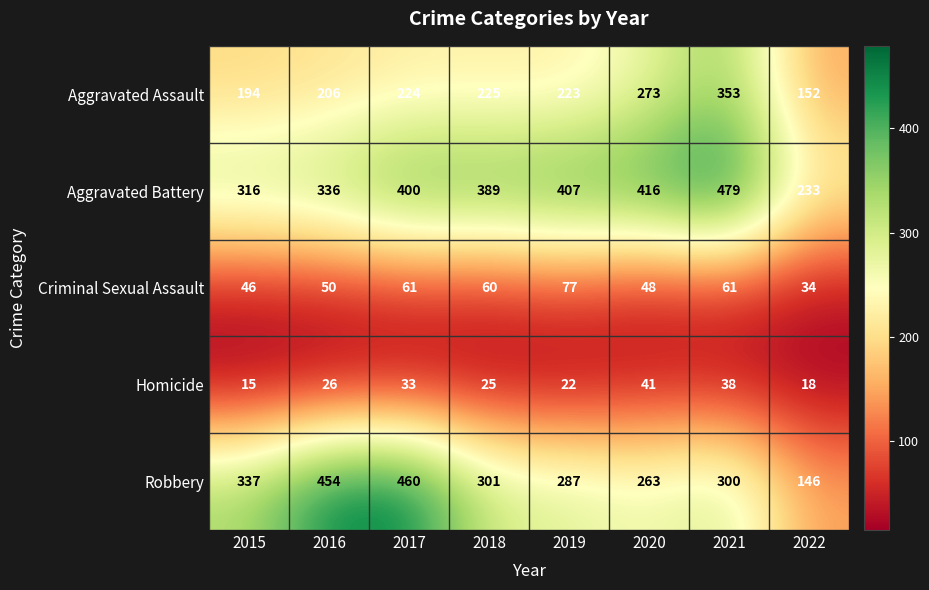

Where is Criminal Sexual Assault nearest to the value 55?

2016